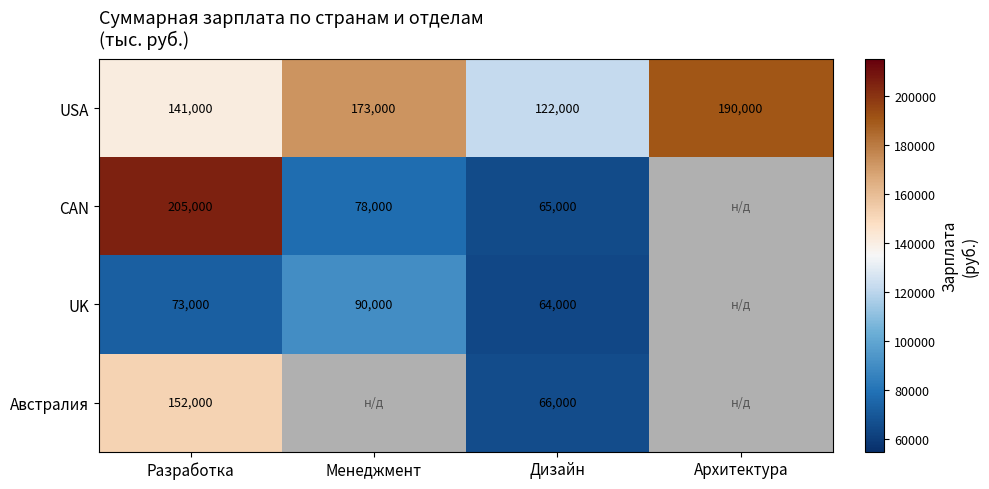

Is the value of Австралия at Дизайн greater than the value of UK at Менеджмент?

No